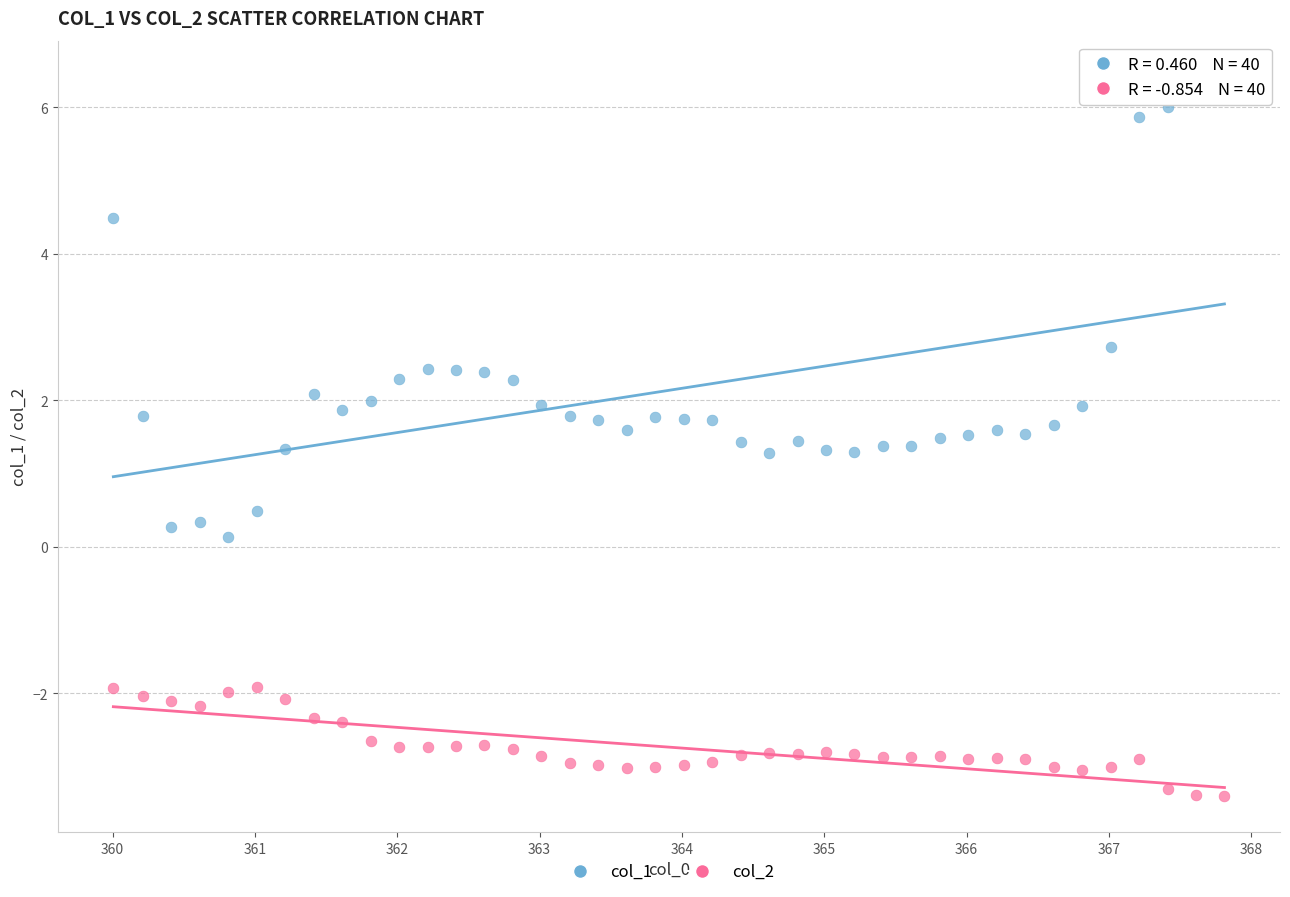

What is the X range (max minus min) for the scatter plot?

7.8